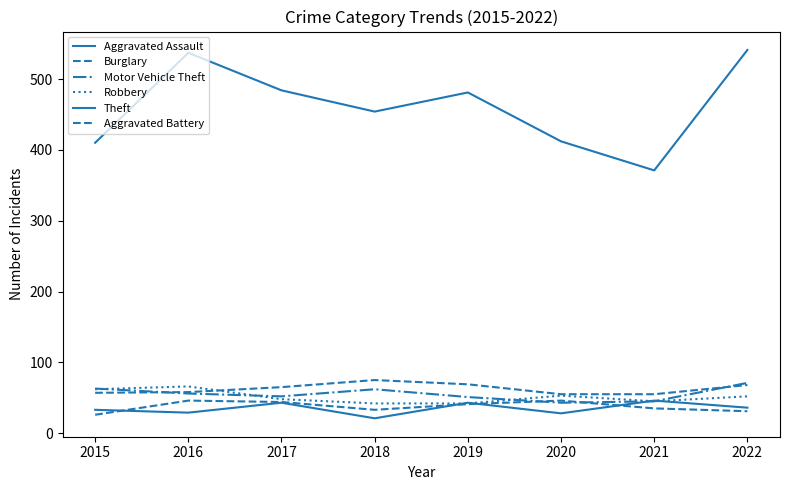

Is this an area chart (filled region under the line)?

No